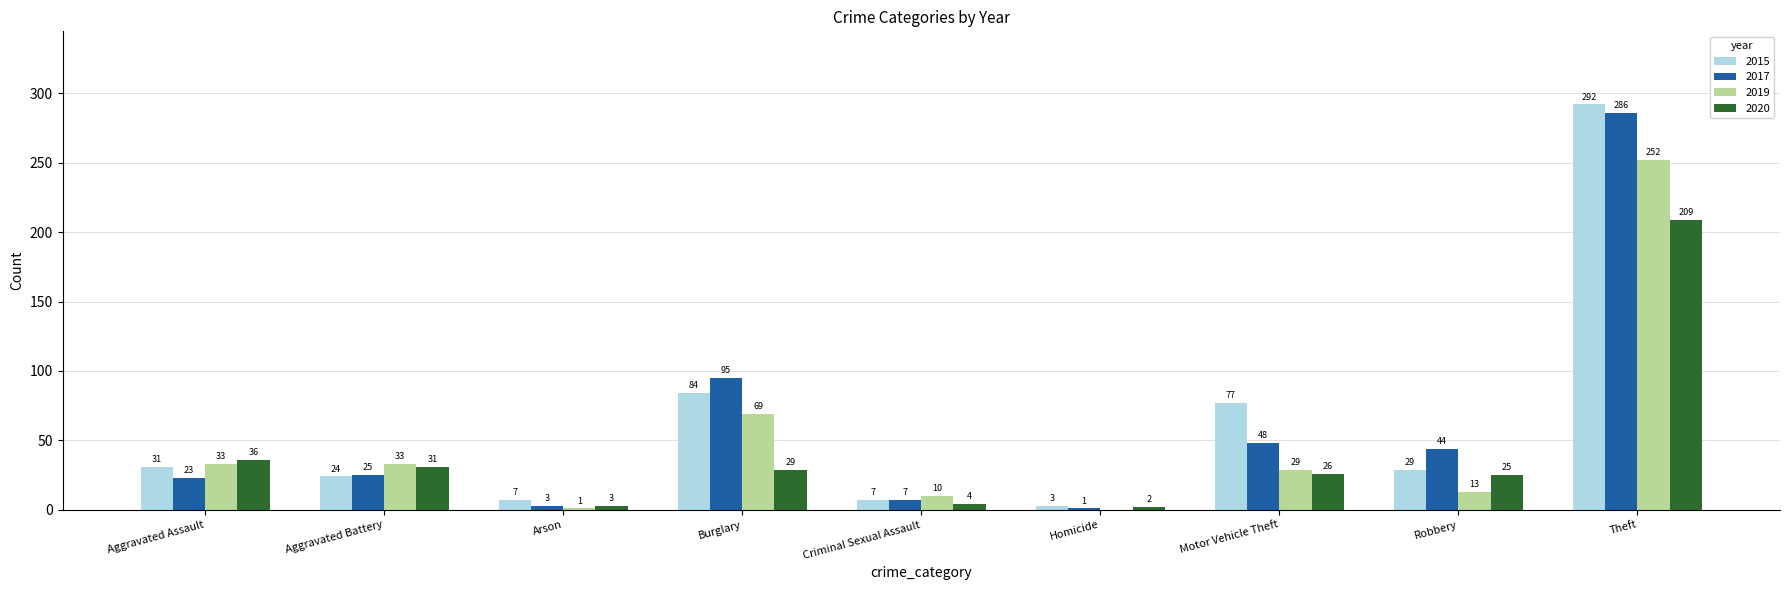

What are all the series names shown in the legend?

2015, 2017, 2019, 2020